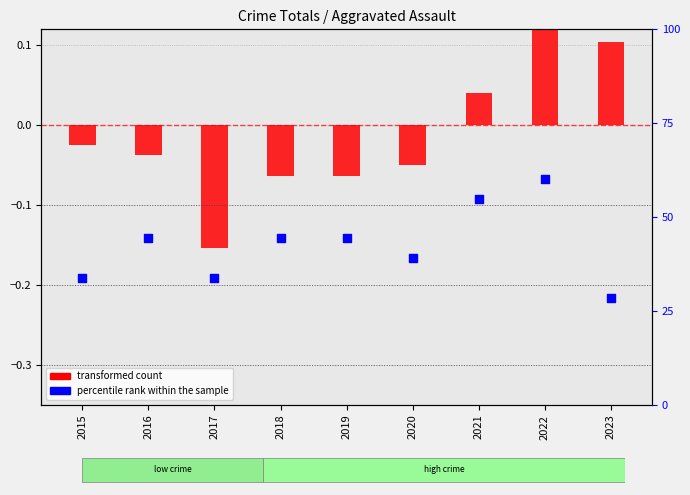

Between 2015 and 2022, which is larger?

2022